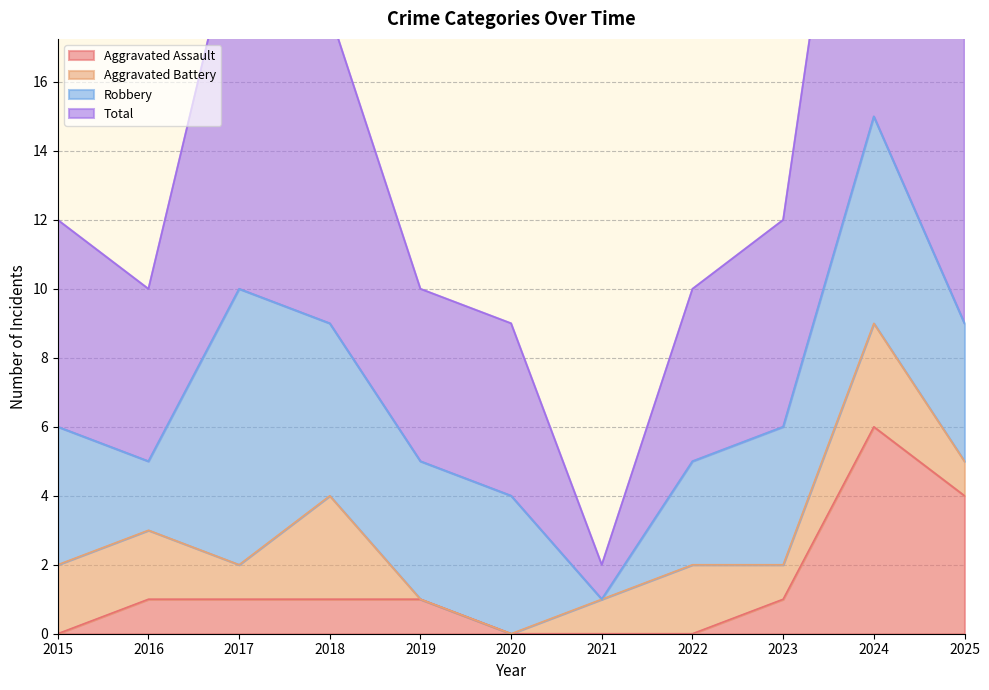

True or false: Aggravated Assault and Total cross at least once.

False